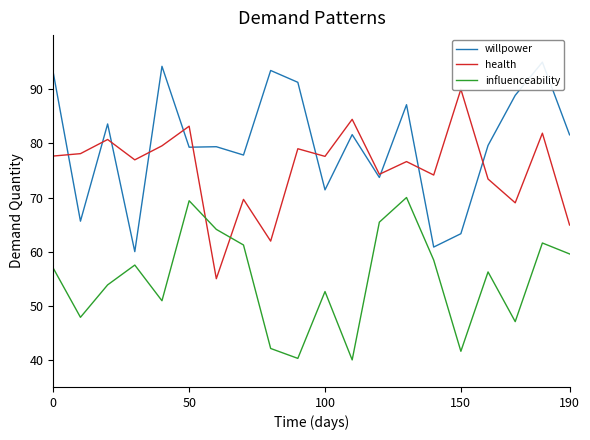

True or false: willpower has more than 0 interior local peaks.

True